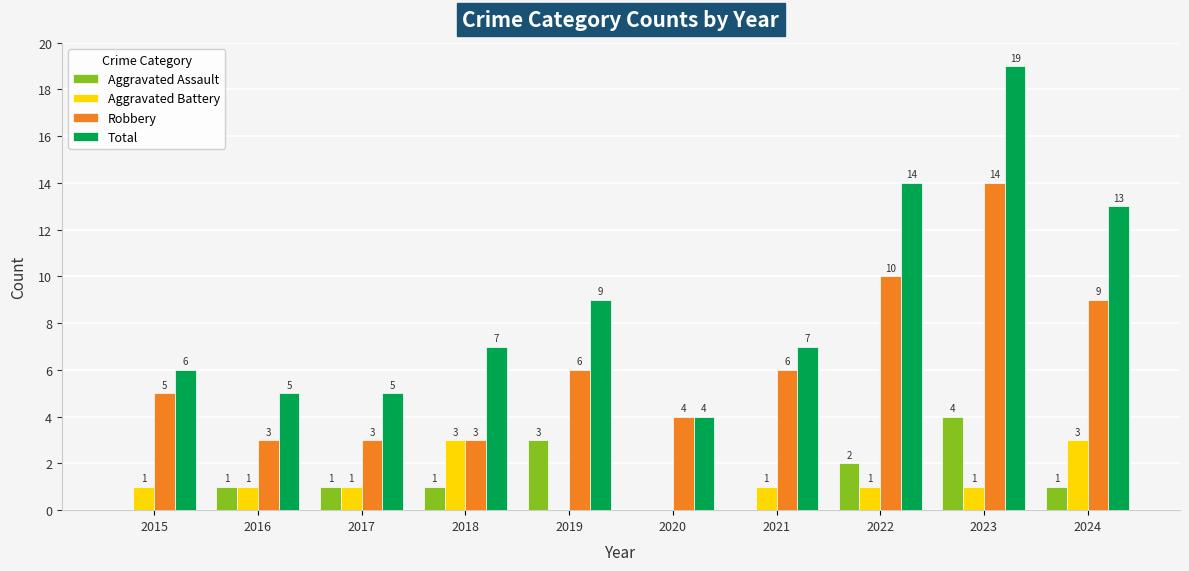

At which label is Robbery closest to 8?

2024